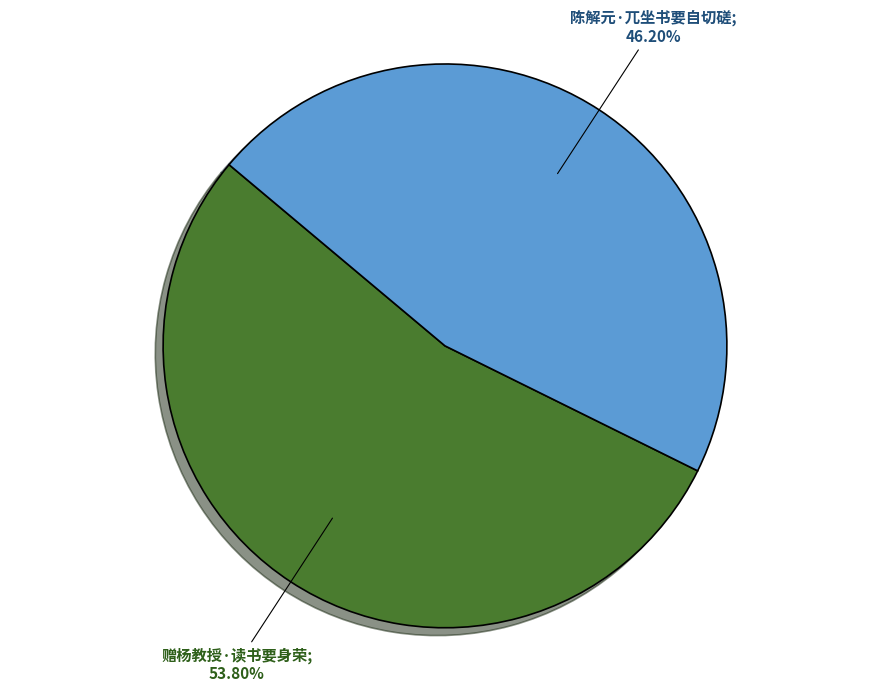

Is there a majority slice in this chart?

Yes